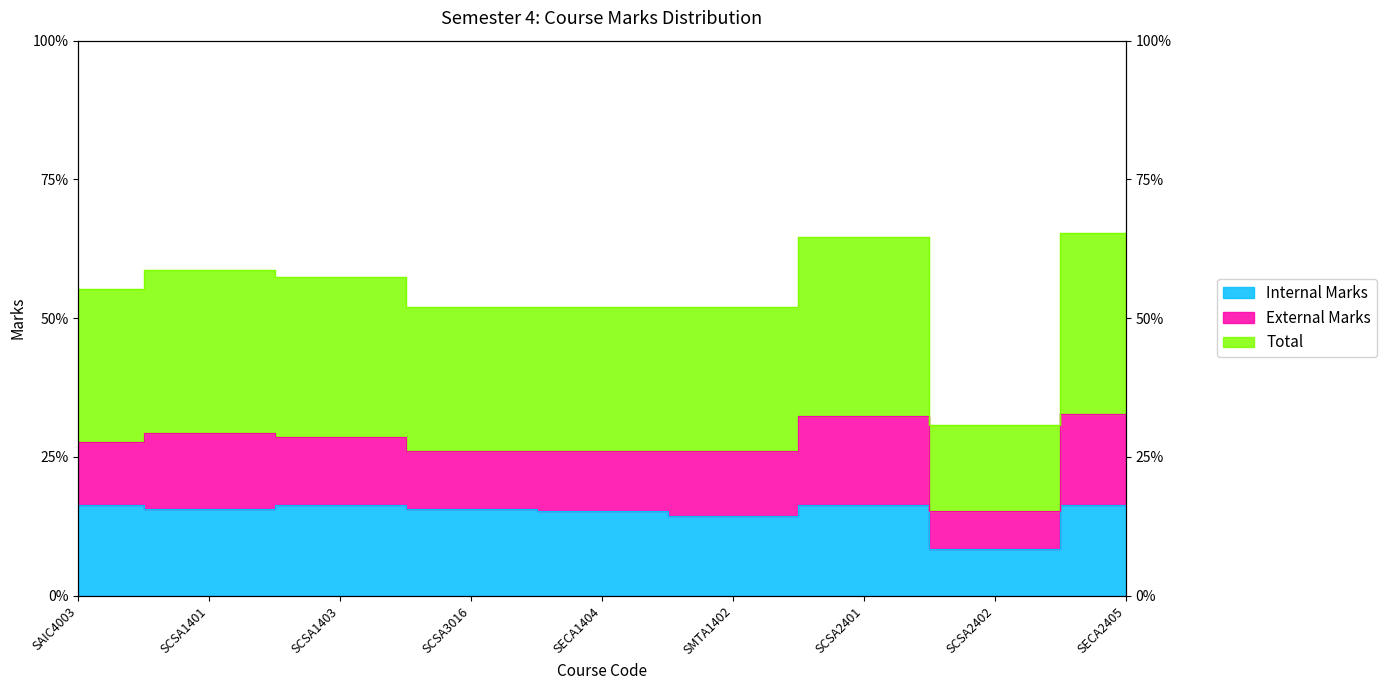

Which series has the largest total across all categories?

Total